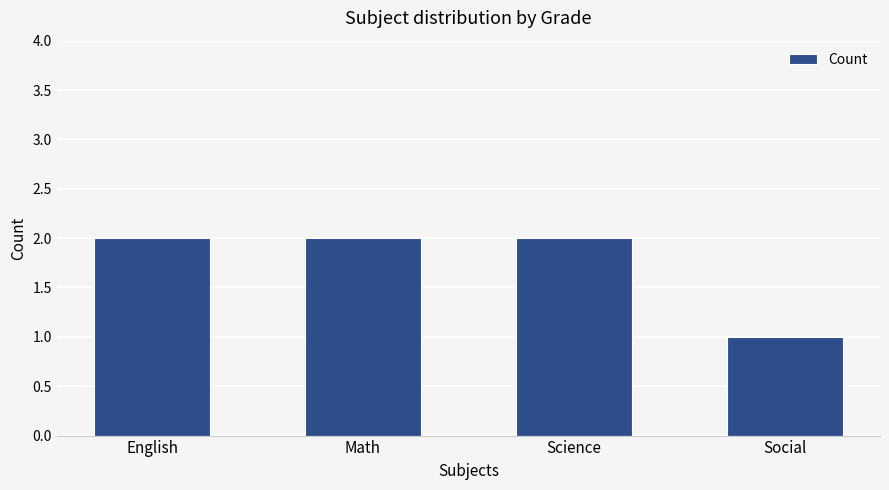

The value at Math is 2. True or false?

True